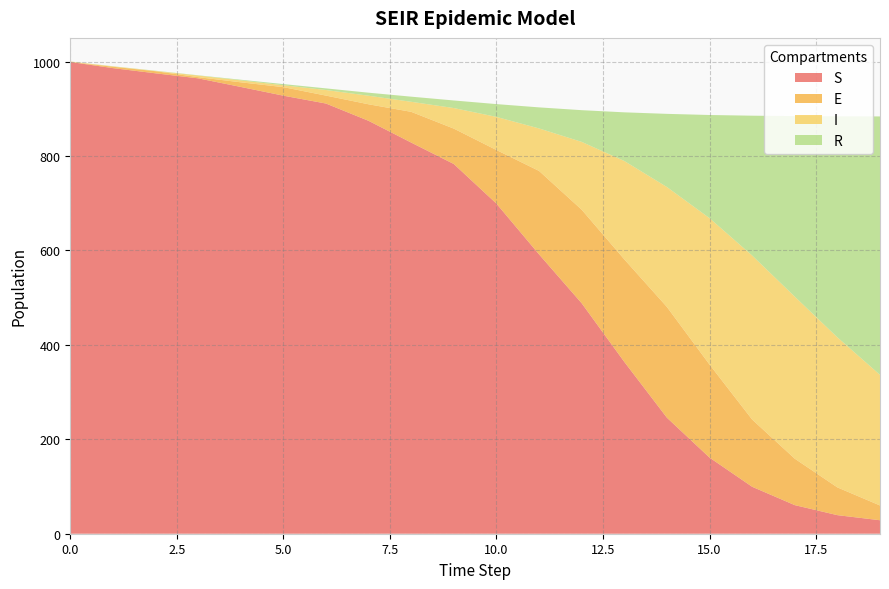

Reading left to right, transcribe all the data shown in this chart.

S: 999.0	986.0	975.0	964.3	946.1	927.6	911.0	874.3	828.3	782.9	699.1	591.5	488.1	363.9	245.7	161.2	99.4	60.5	39.3	28.6
E: 0.0	3.0	4.5	2.5	9.8	18.1	16.8	35.0	65.1	75.0	113.5	176.7	198.1	217.1	234.6	197.1	142.4	98.4	58.8	31.3
I: 1.0	0.7	0.6	3.4	4.1	4.0	11.8	18.1	21.2	43.5	70.1	90.0	143.6	208.3	253.9	310.0	347.3	343.2	317.7	276.5
R: 0.0	0.3	0.4	0.6	1.4	2.5	3.5	6.4	10.9	16.1	27.1	44.6	67.1	103.0	154.9	218.4	296.1	382.3	468.1	547.3